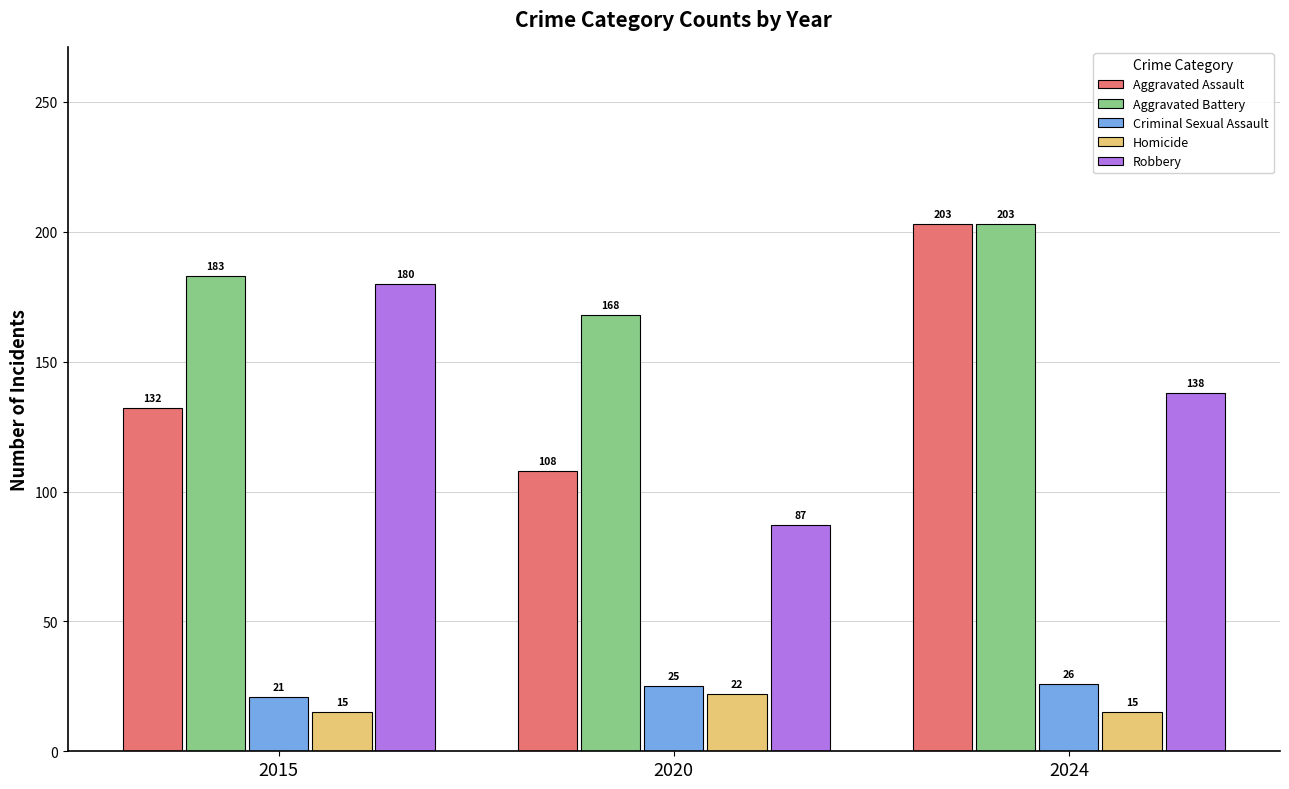

What is the value of the Aggravated Assault bar at the 1st from the left?

132